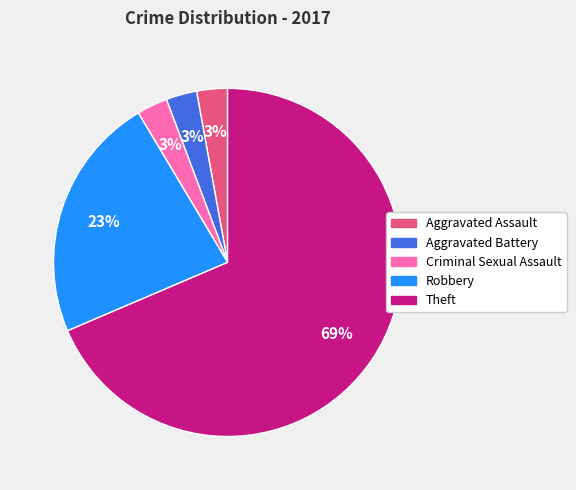

To the nearest percent, what is the combined percentage of Aggravated Battery and Theft?

71%